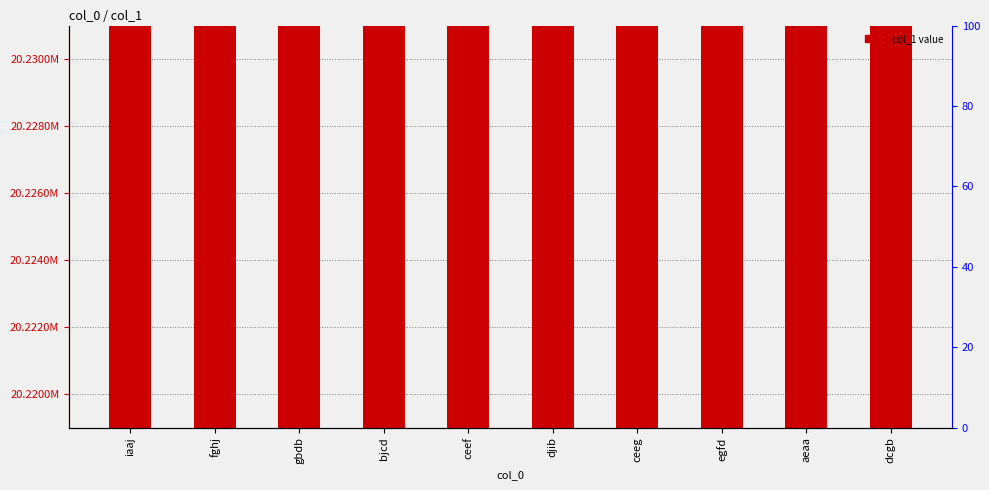

True or false: the data shows 31771384 at bjcd.

False